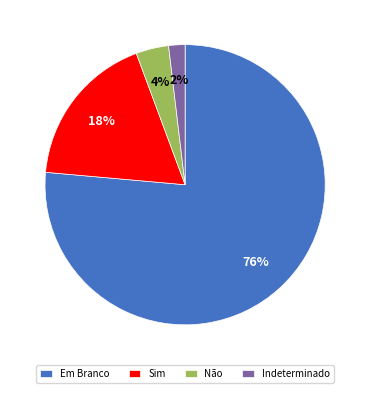

True or false: Em Branco accounts for 76% of the total.

True